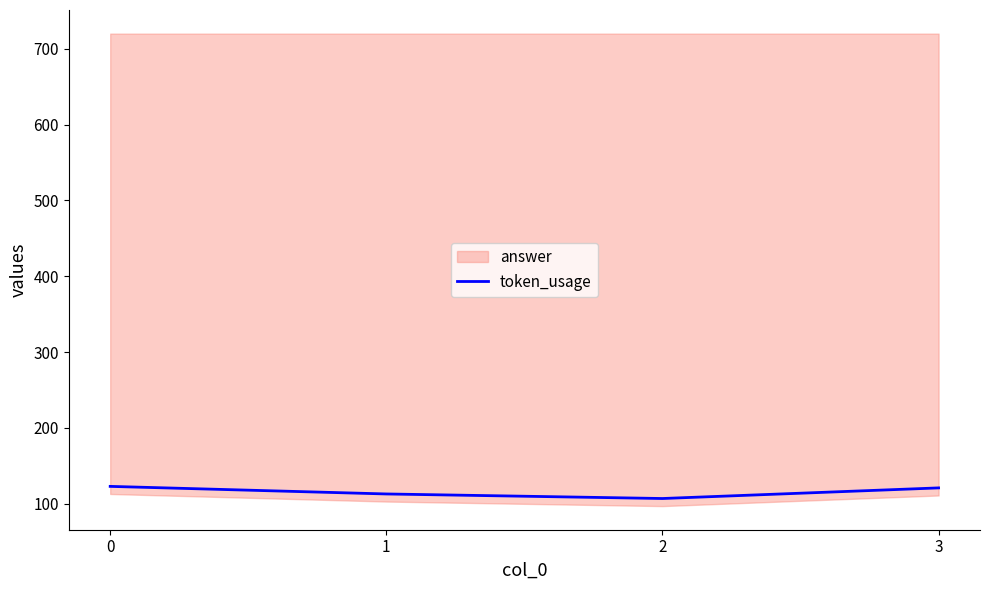

What is the change in value from 2 to 3?

+14